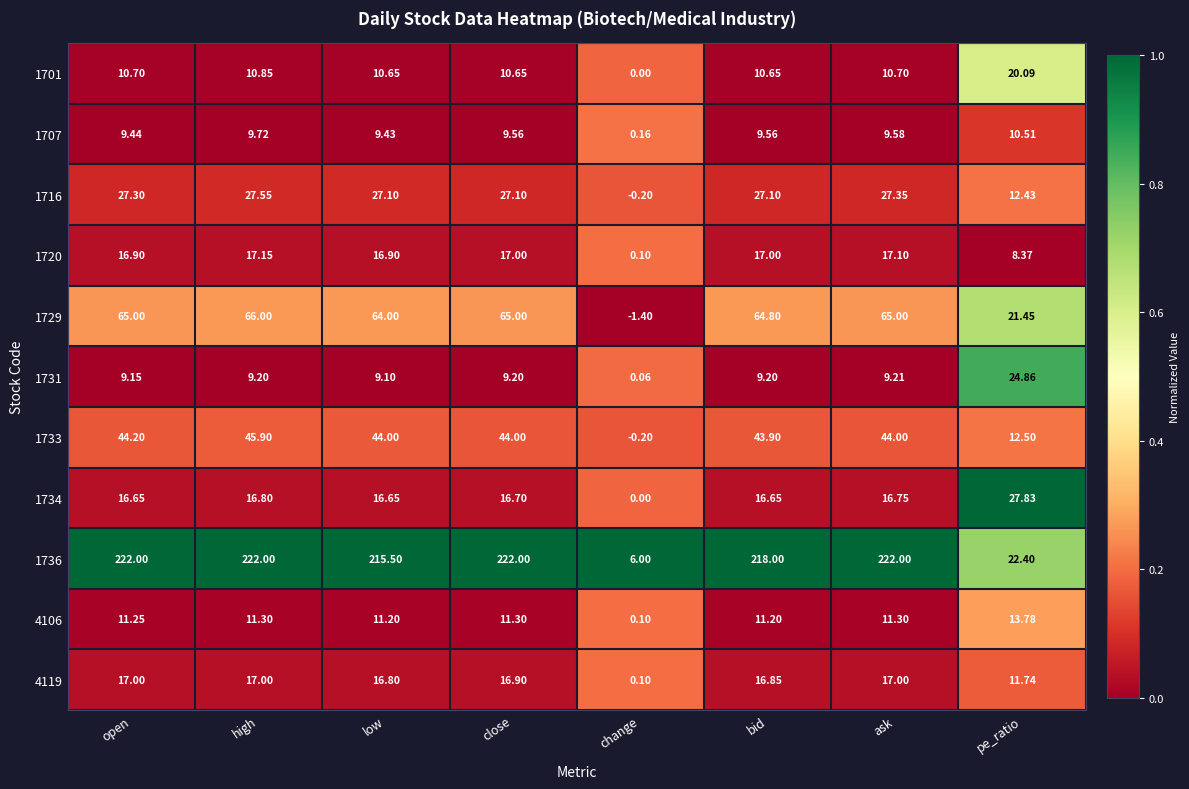

At which category does the chart reach its minimum across all series?

change